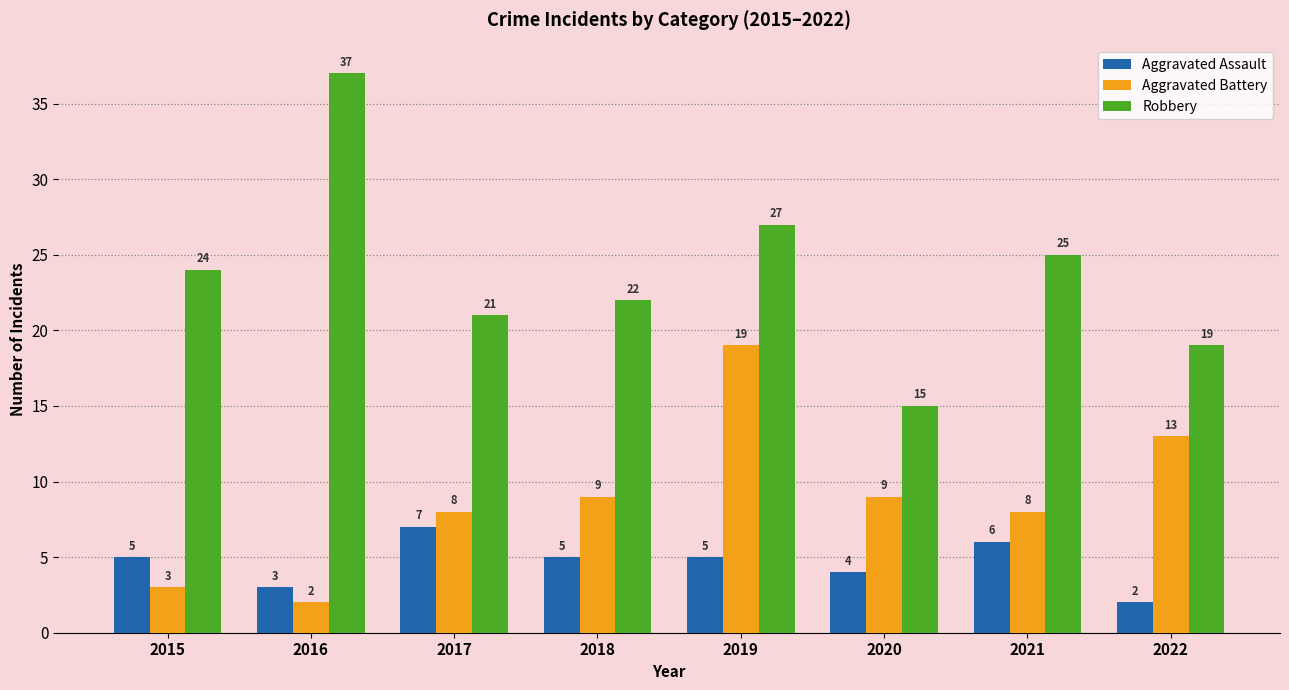

True or false: Robbery has a value of 27 at 2019.

True